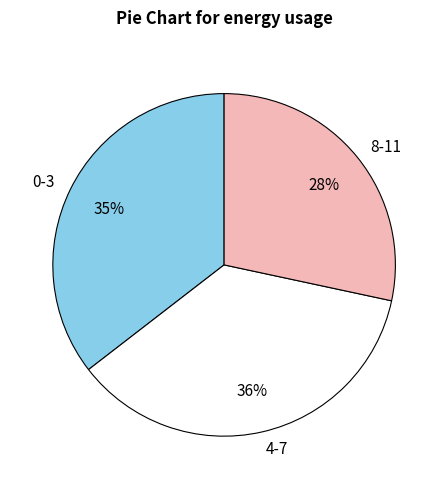

Is the sum of 4-7 and 0-3 greater than half?

Yes